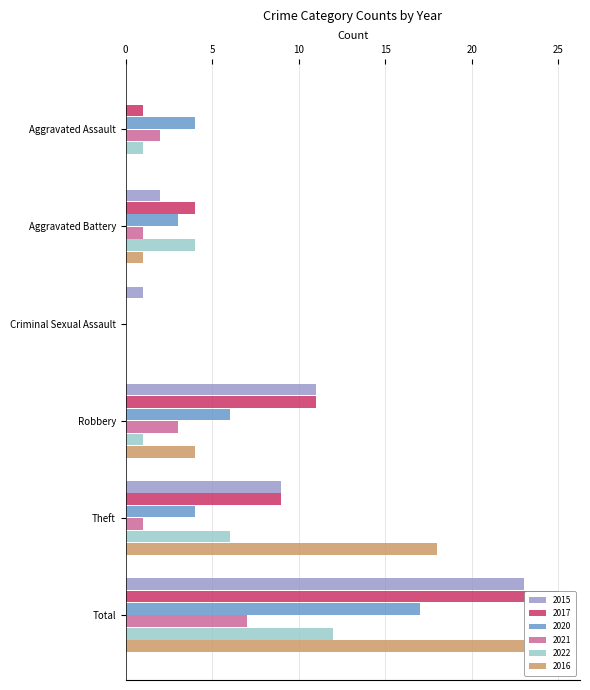

How many data points in 2021 are less than 2?

3